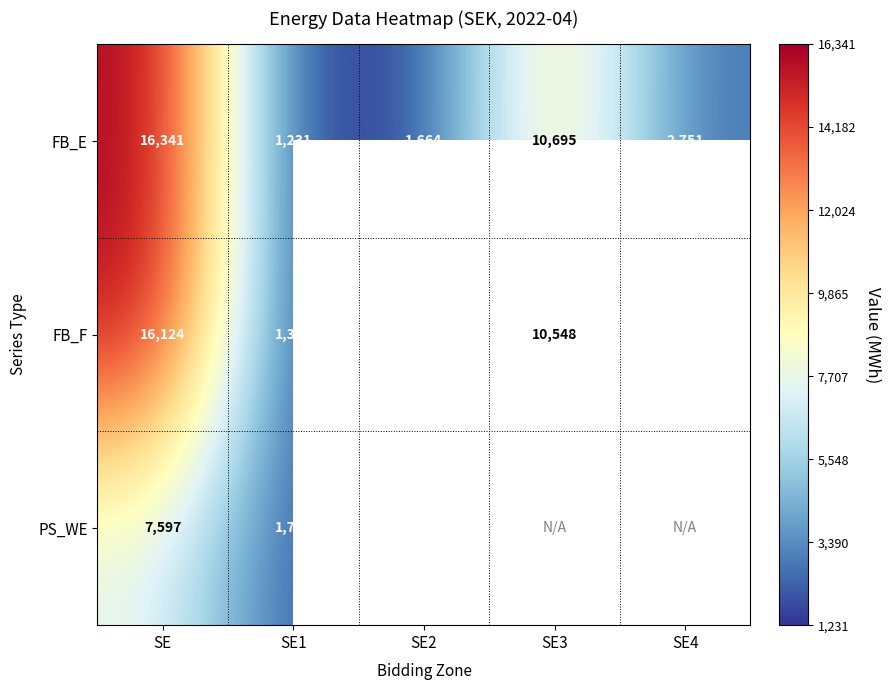

Rank the series at SE2 from highest to lowest value.

PS_WE, FB_E, FB_F